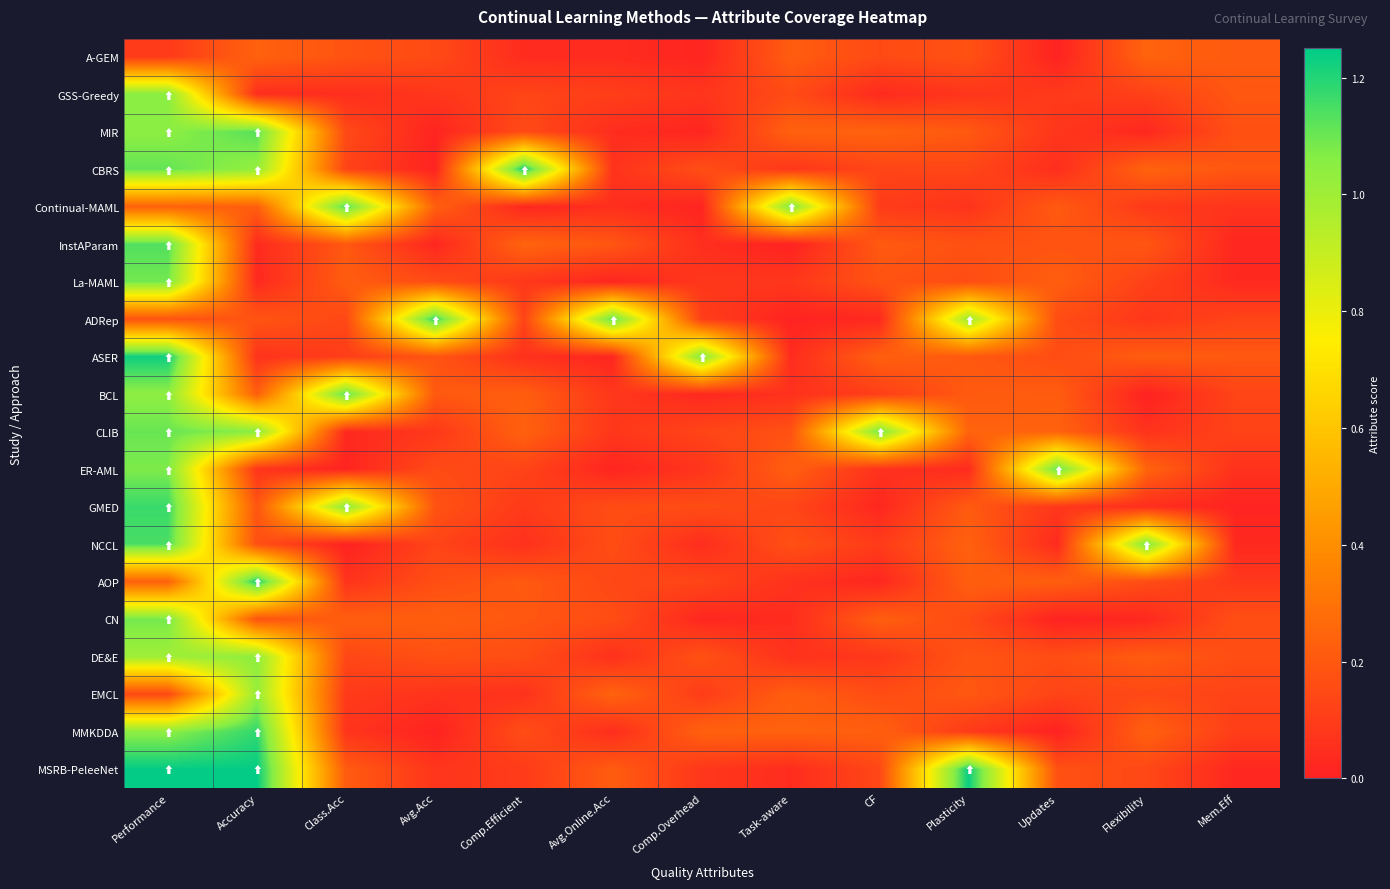

What is the spread (max minus min) of values at Comp.Overhead?

1.1